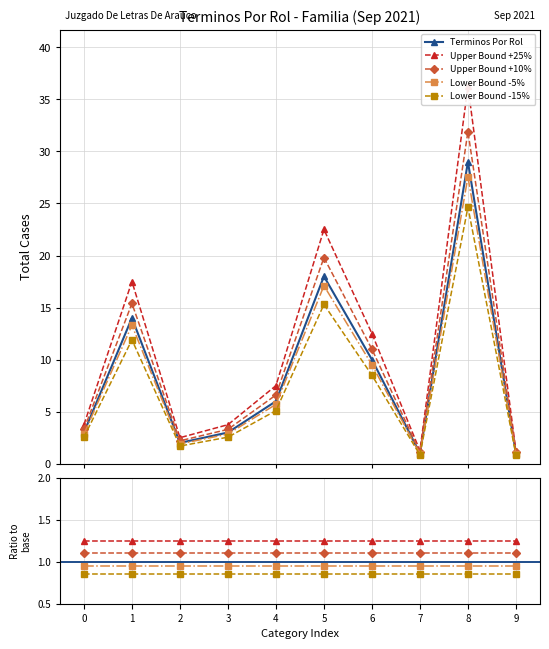

Which category has the lowest value in the Terminos Por Rol series?

7